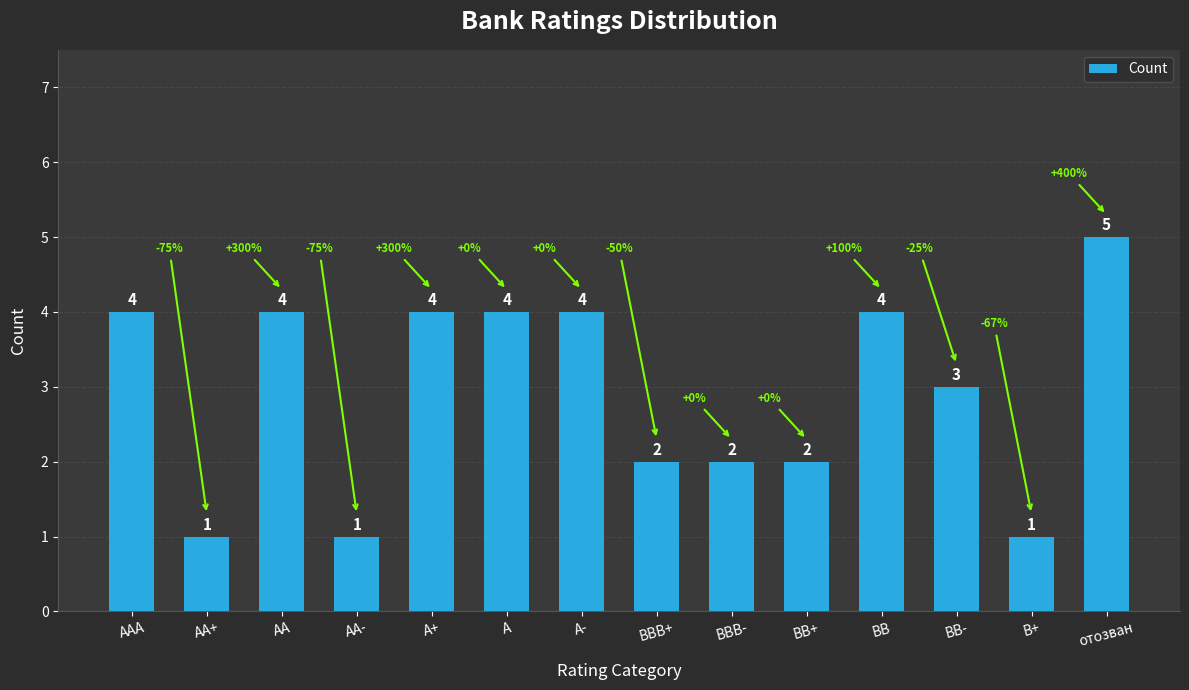

Which label corresponds to the largest value in the chart?

отозван